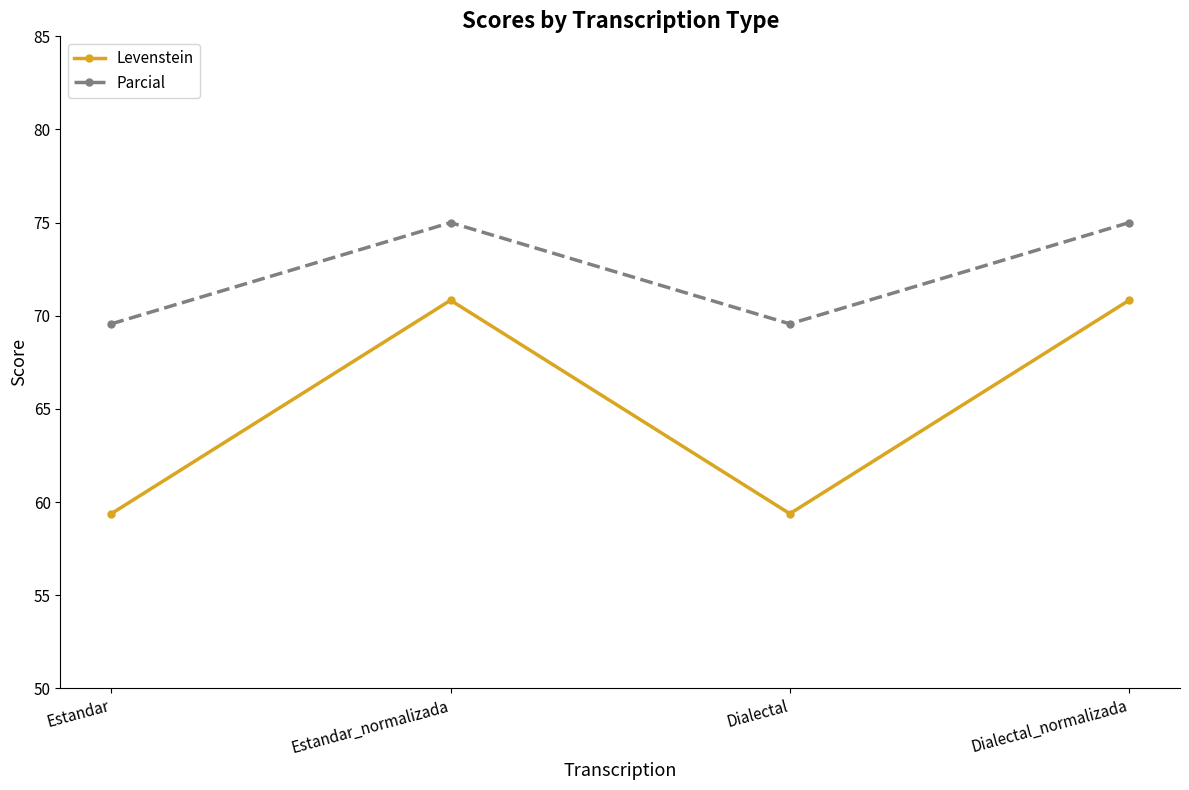

Is it true that Parcial equals 75.0 at Estandar_normalizada?

True